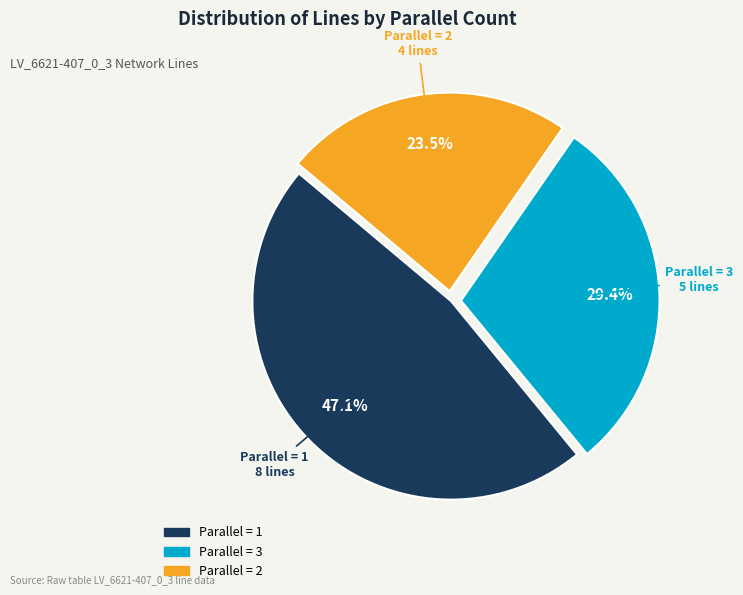

Does any single category account for the majority?

No